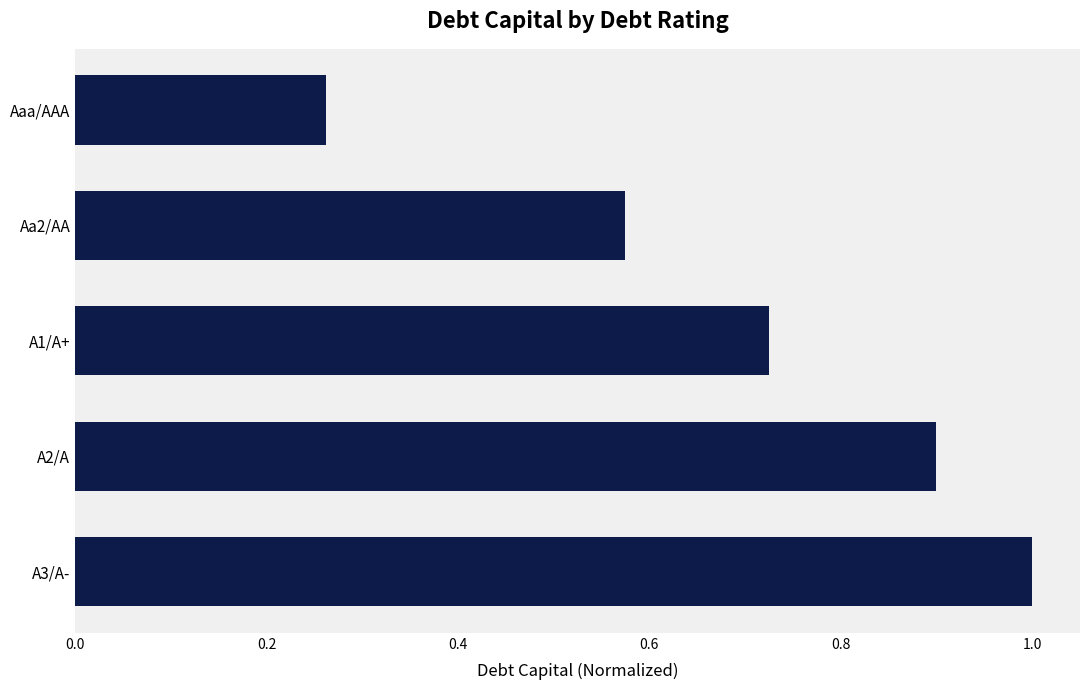

Count the values in the range 0 to 1.

5